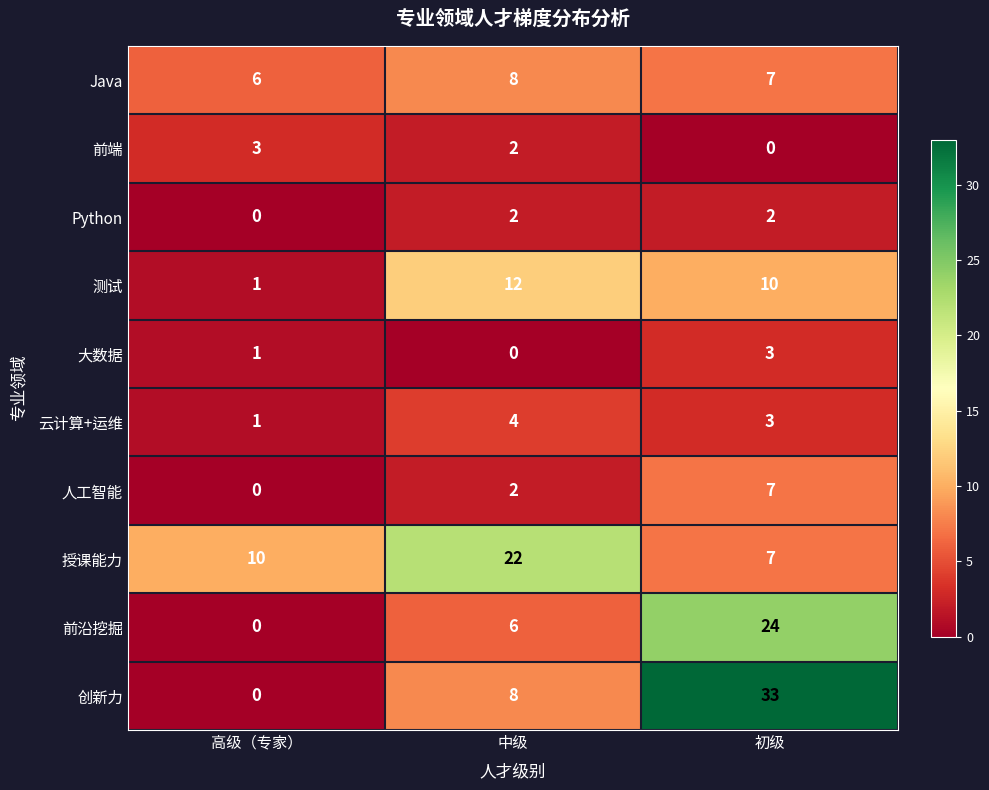

What is the maximum value shown in the chart?

33